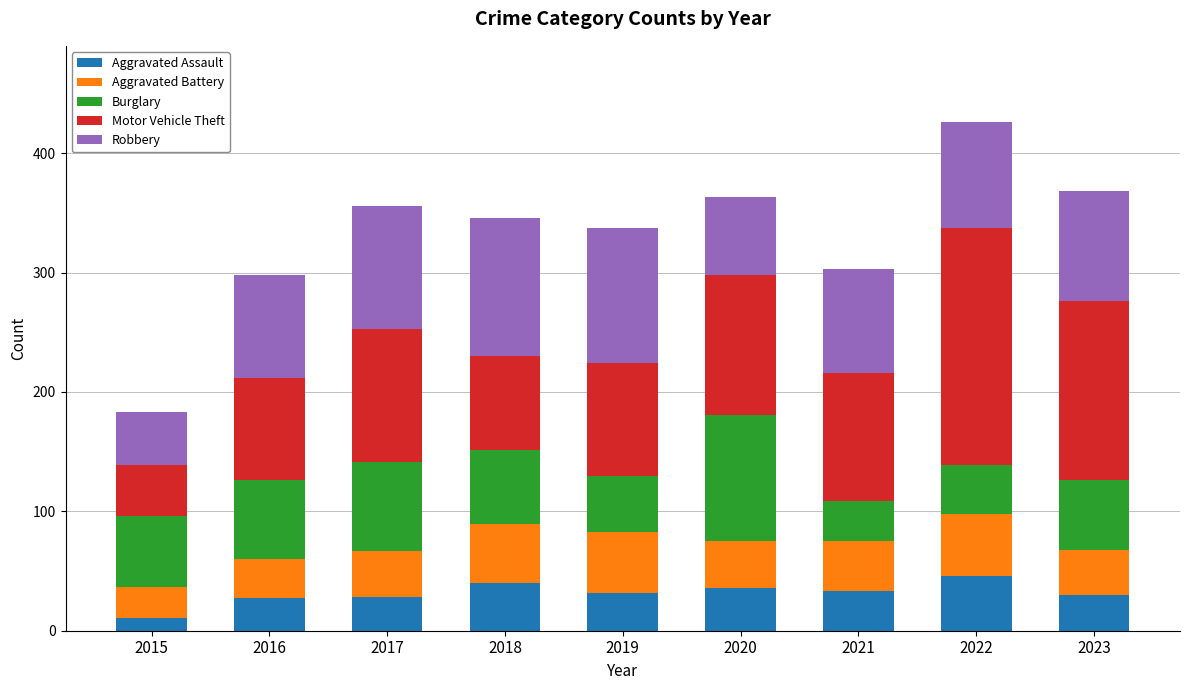

The value of Aggravated Assault at 2018 is 40. True or false?

True